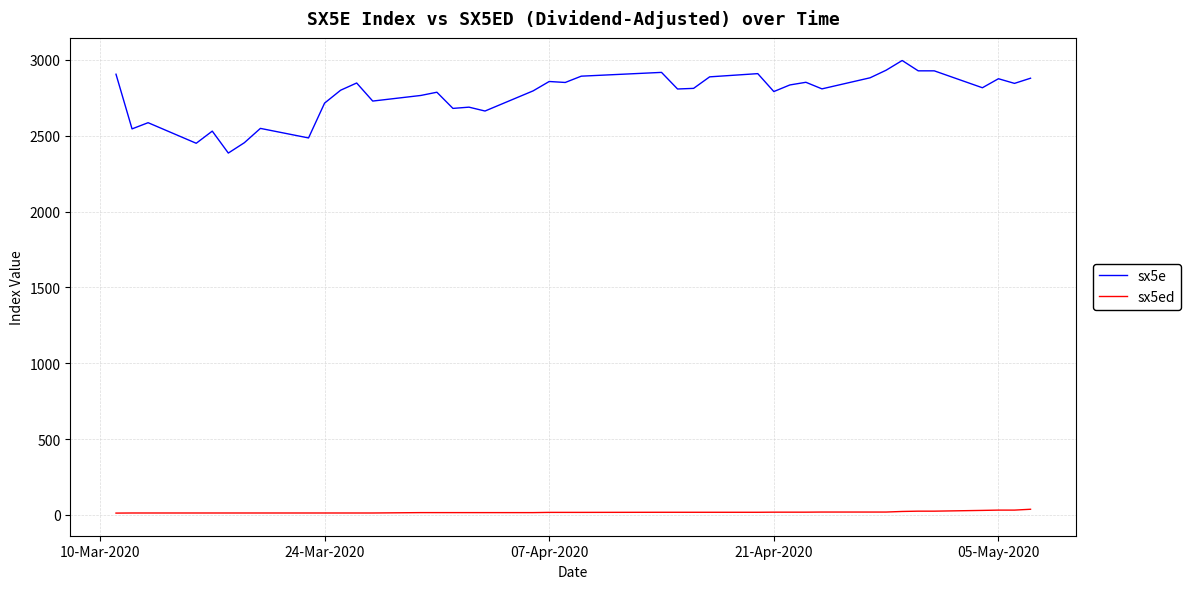

True or false: sx5ed and sx5e cross at least once.

False